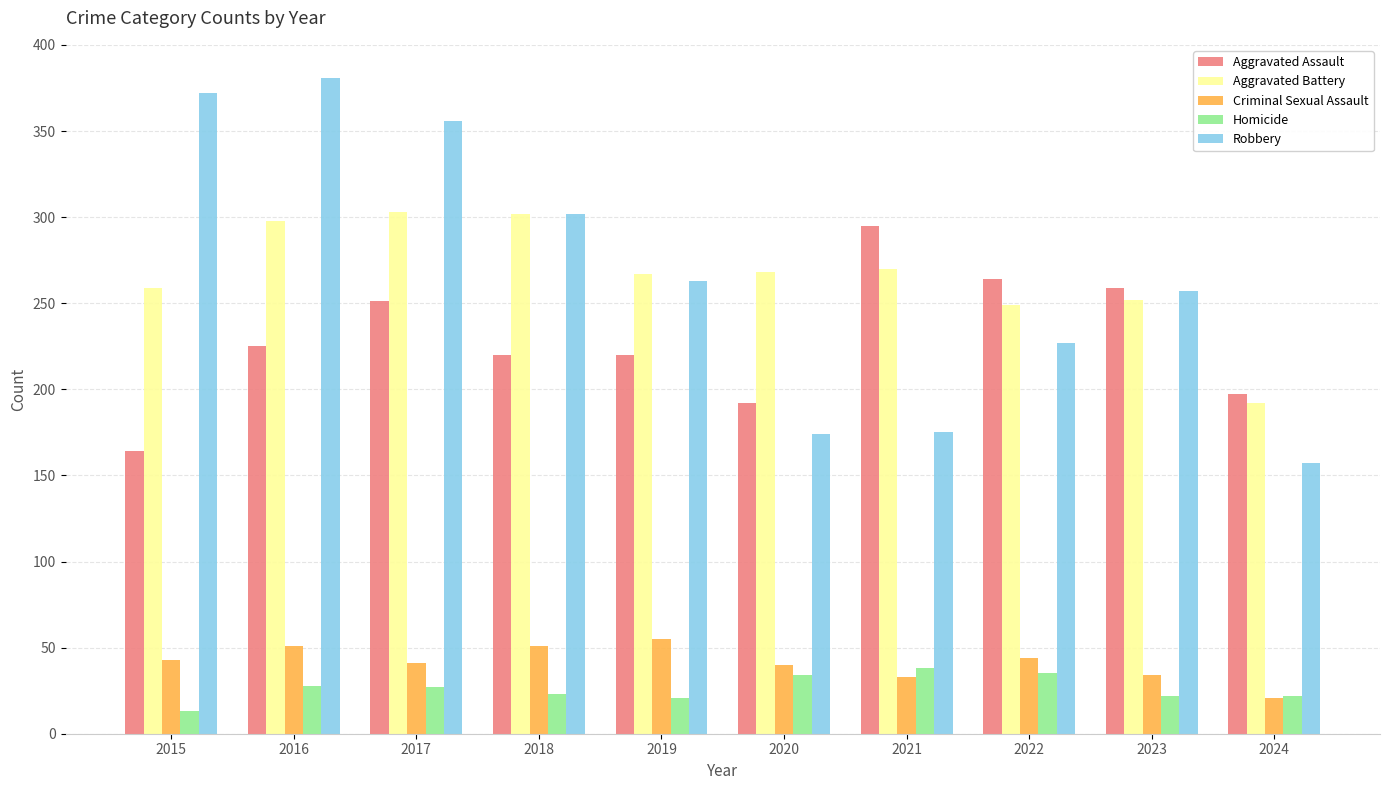

The value of Aggravated Assault at 2016 is 225. True or false?

True